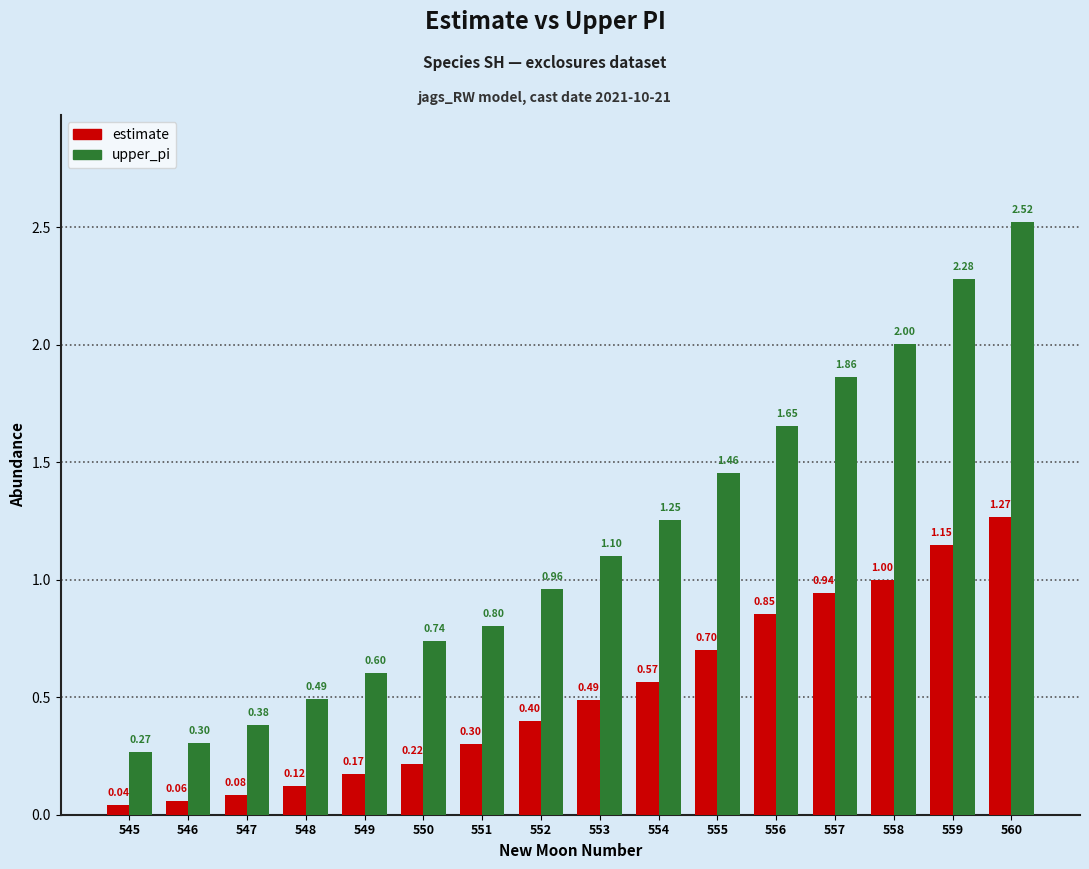

Rank the series by their maximum value, from highest to lowest.

upper_pi, estimate